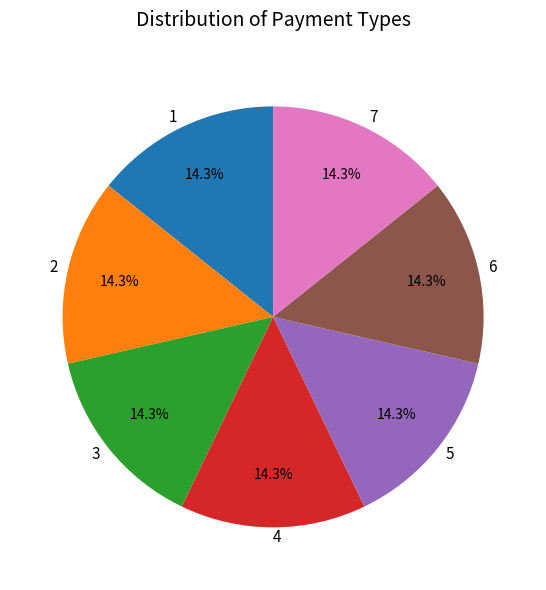

Do 6 and 1 together represent more than half of the pie?

No